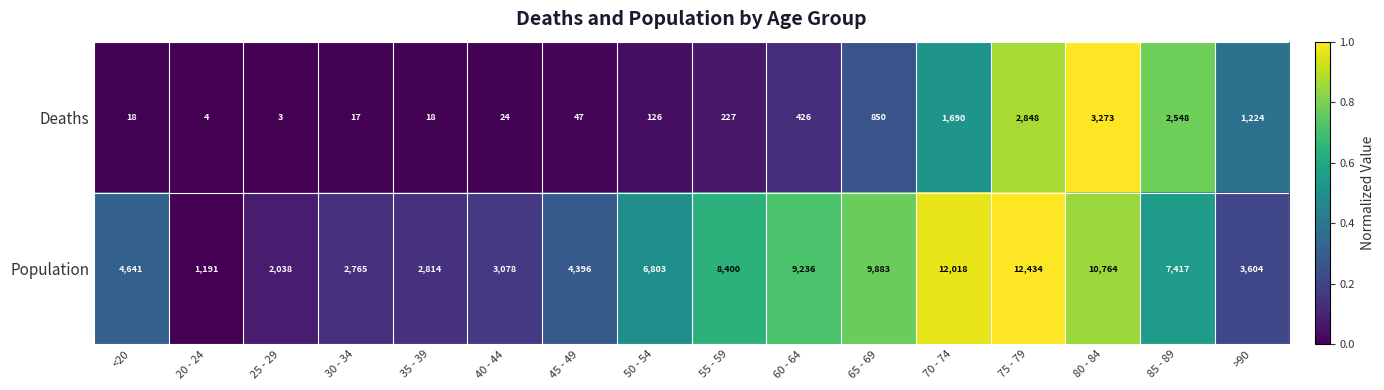

Which category has the lowest value in the Population series?

20 - 24